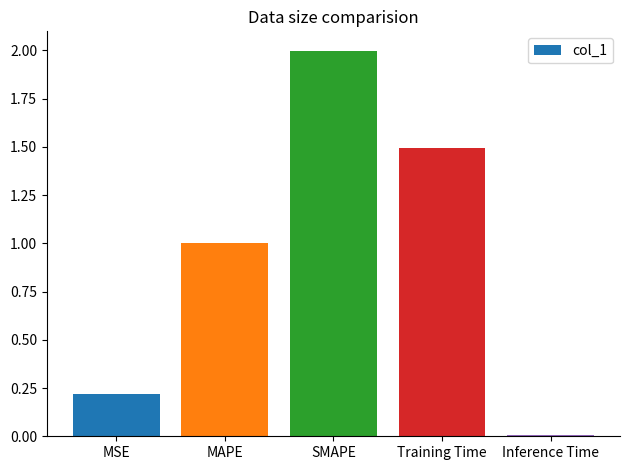

True or false: the data shows 1.5 at Training Time.

True